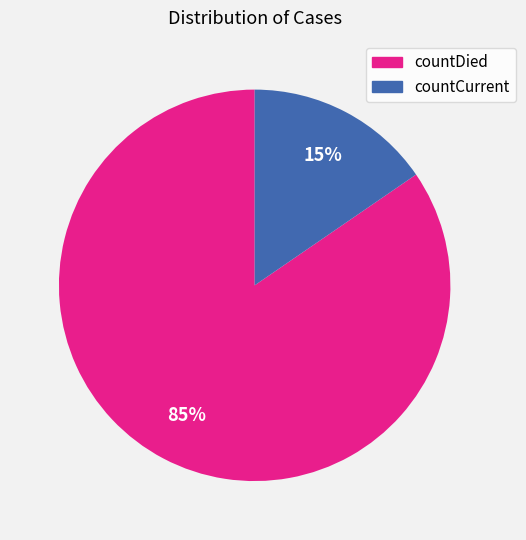

Which slice is the largest?

countDied